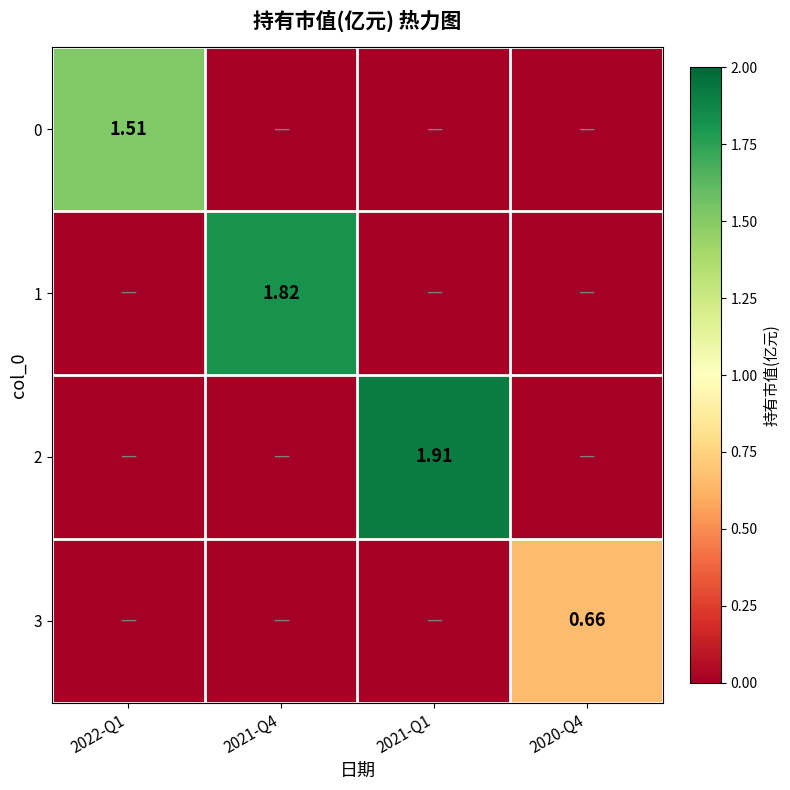

What is the difference between the maximum and minimum values in the 1 series?

1.8